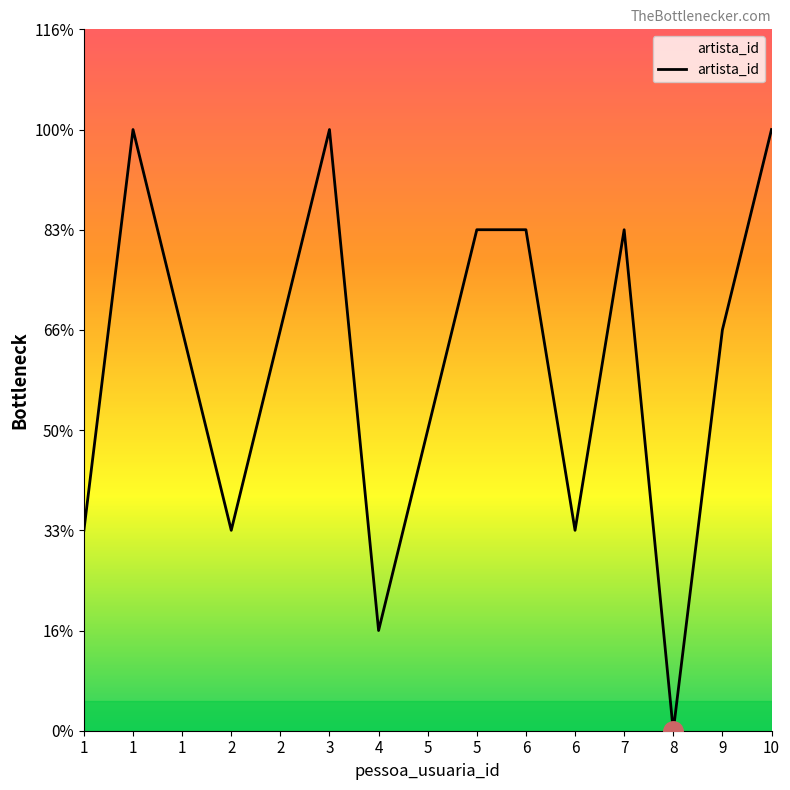

Reading left to right, extract all data points from this chart.

2	6	4	2	4	6	1	3	5	5	2	5	0	4	6